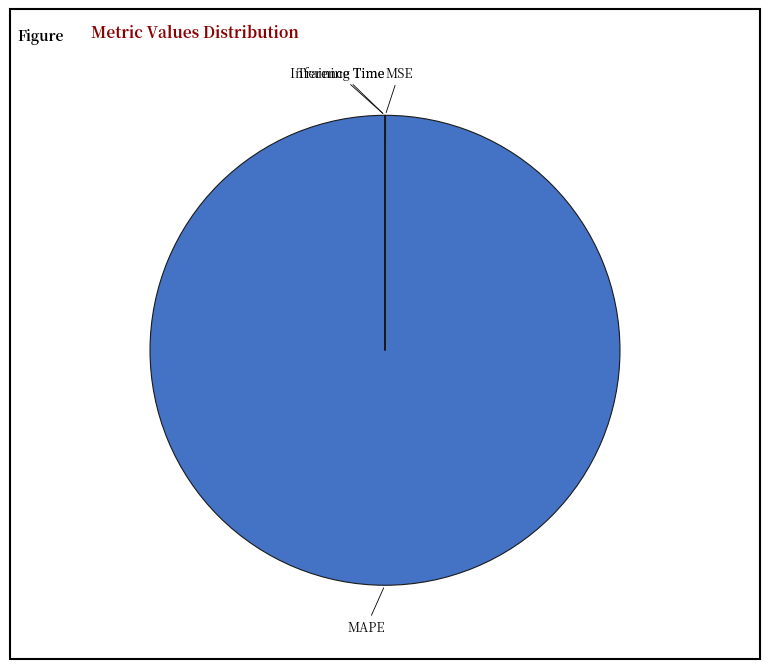

Is there any slice that represents more than half of the pie?

Yes